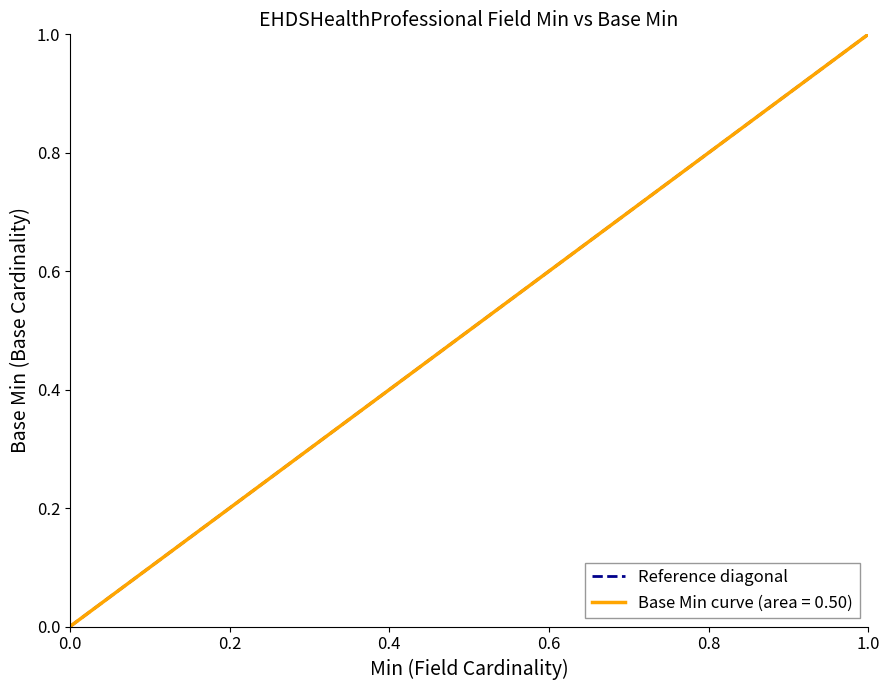

At which label does Reference diagonal reach its peak?

1.0